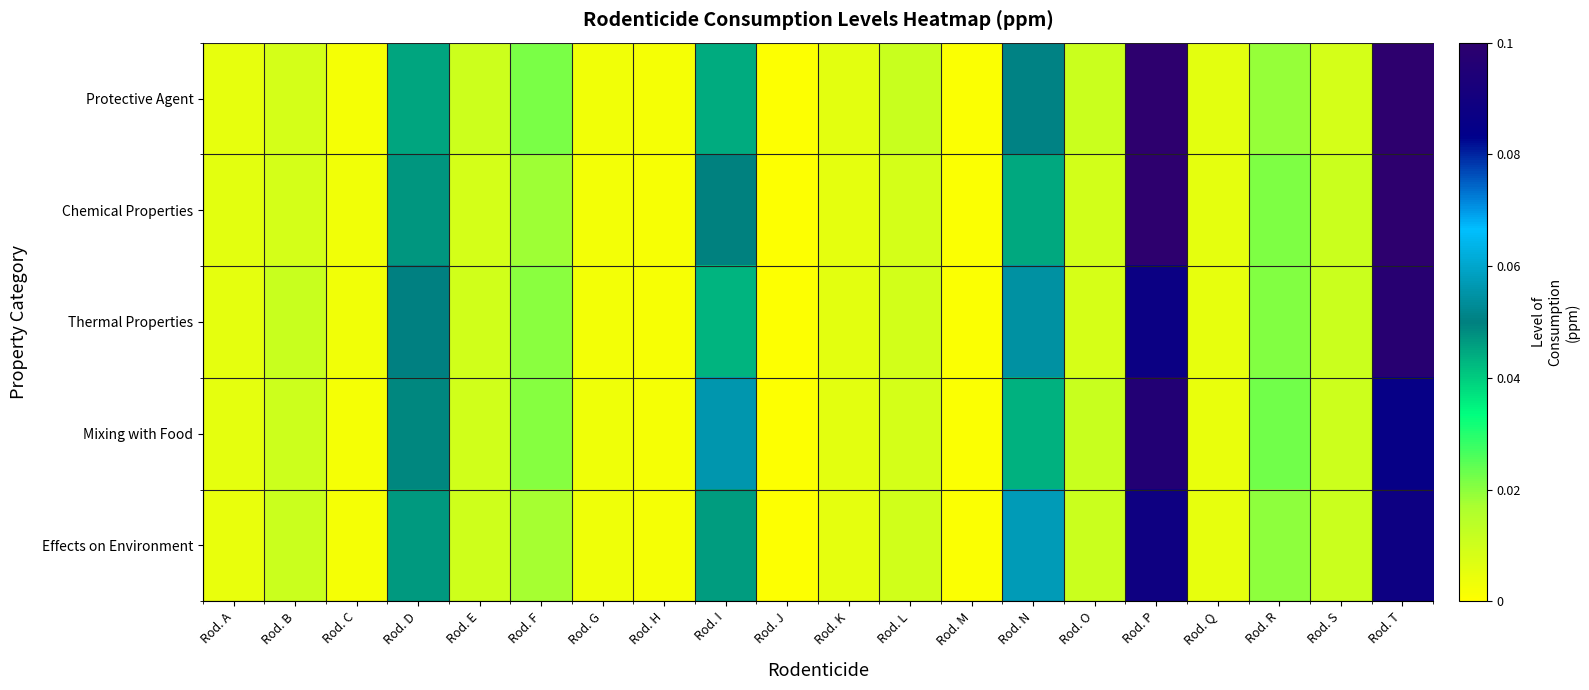

Which series has the widest spread of values?

Chemical Properties